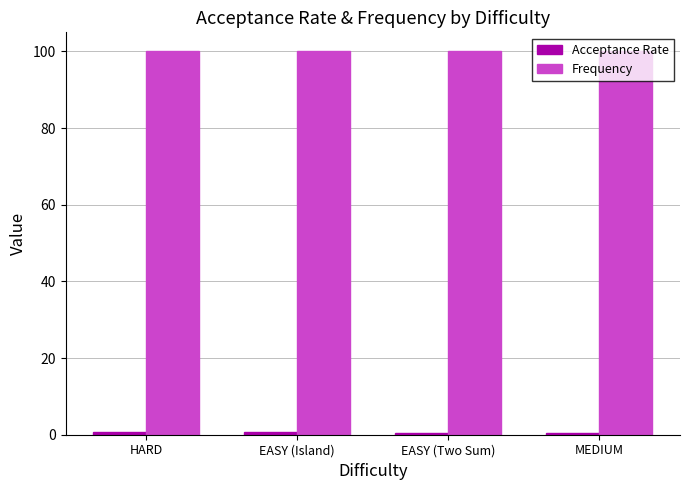

At how many categories does at least one series exceed 58?

4